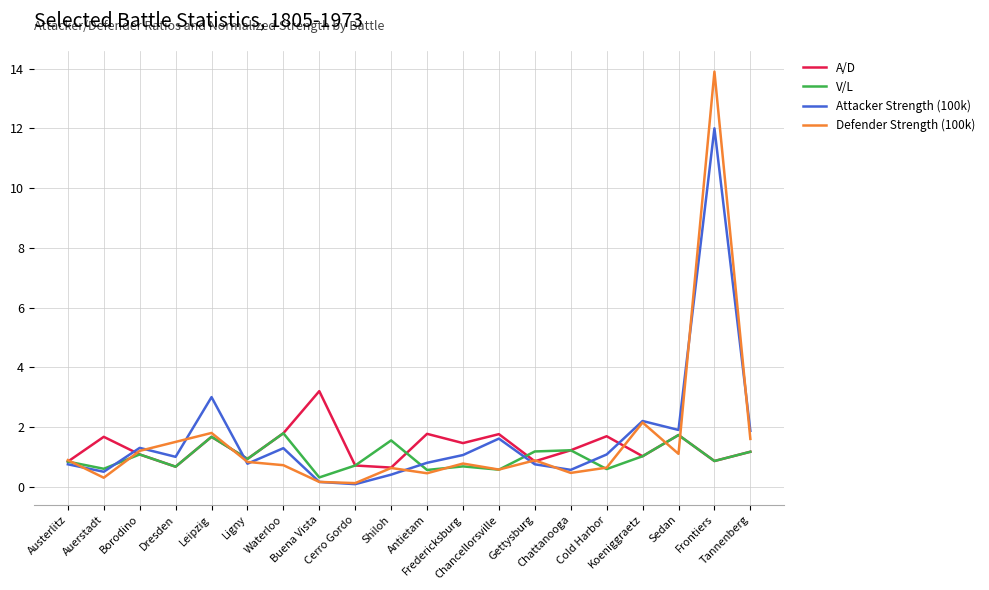

List the series in order of their peak value, highest first.

Defender Strength (100k), Attacker Strength (100k), A/D, V/L